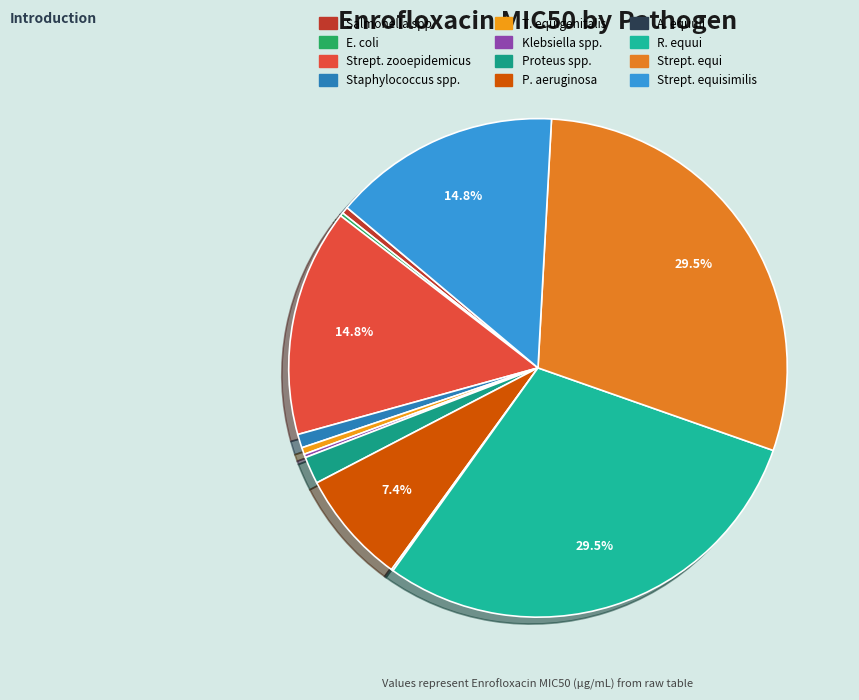

How many slices are in this pie chart?

12